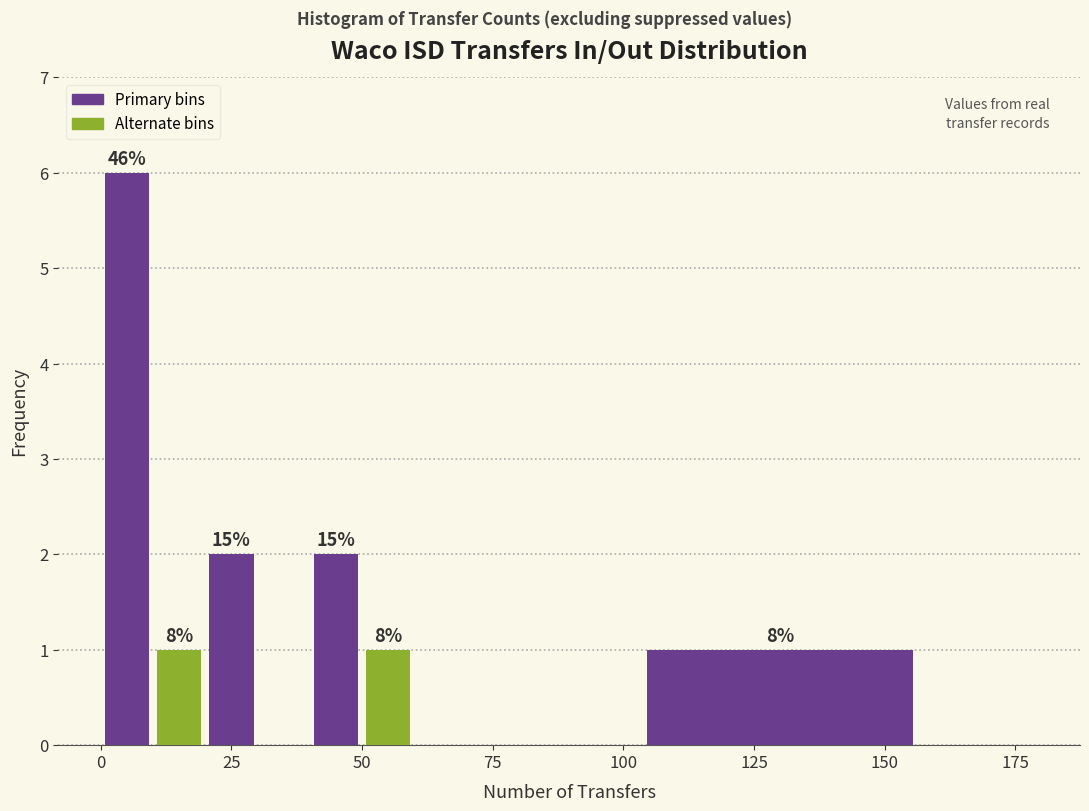

Around what value on the x-axis is the tallest bar? Give the approximate position of its centre, as read against the axis.

5